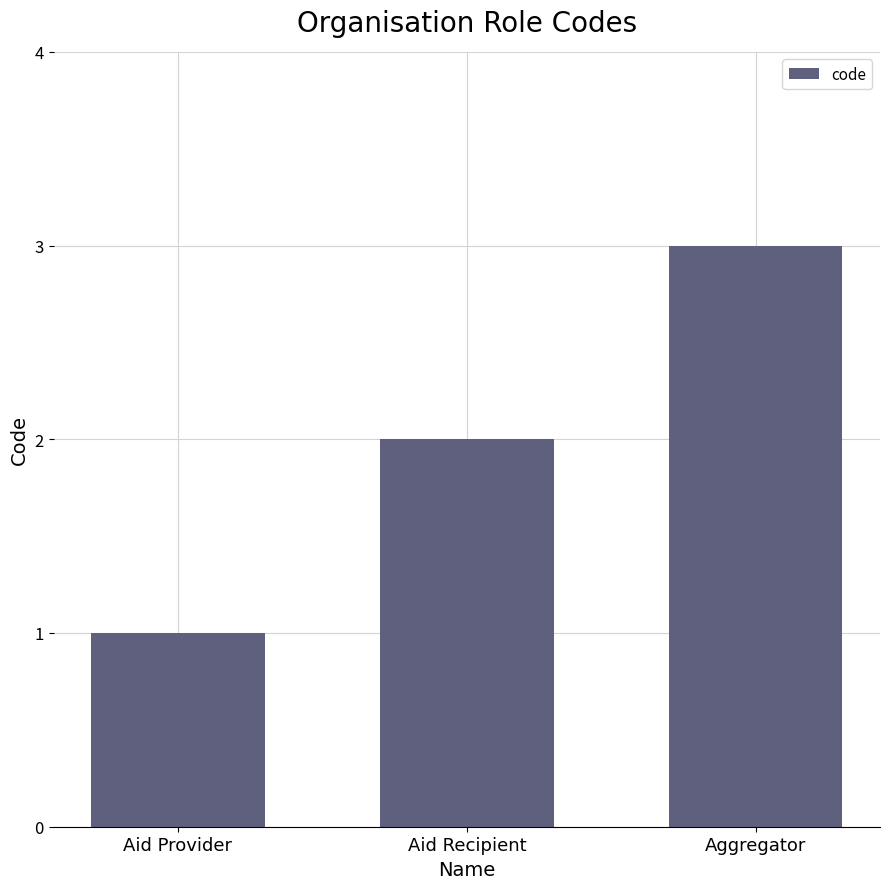

What is the average value?

2